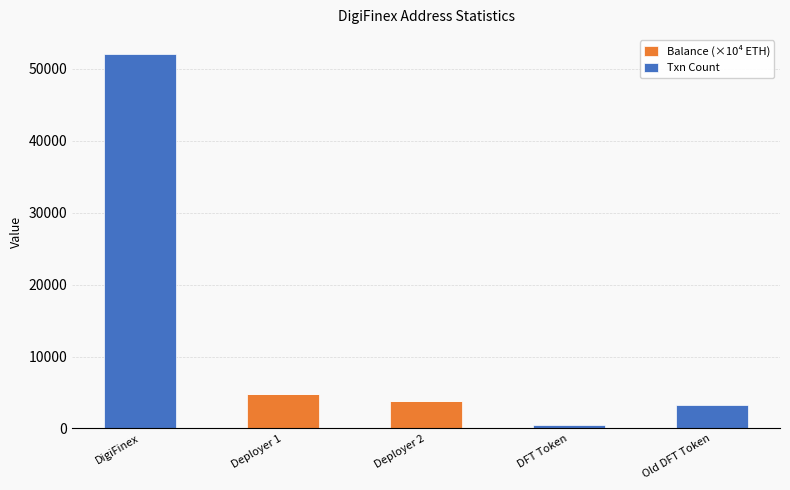

The value of Balance (×10⁴ ETH) at Deployer 2 is 3857.6. True or false?

True